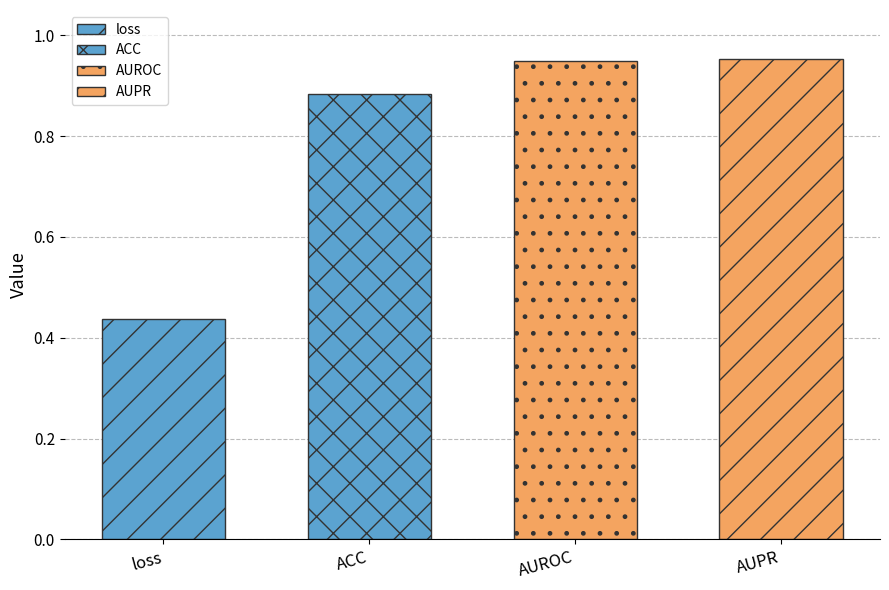

Reading right to left, extract all data points from this chart.

1.0	0.9	0.9	0.4